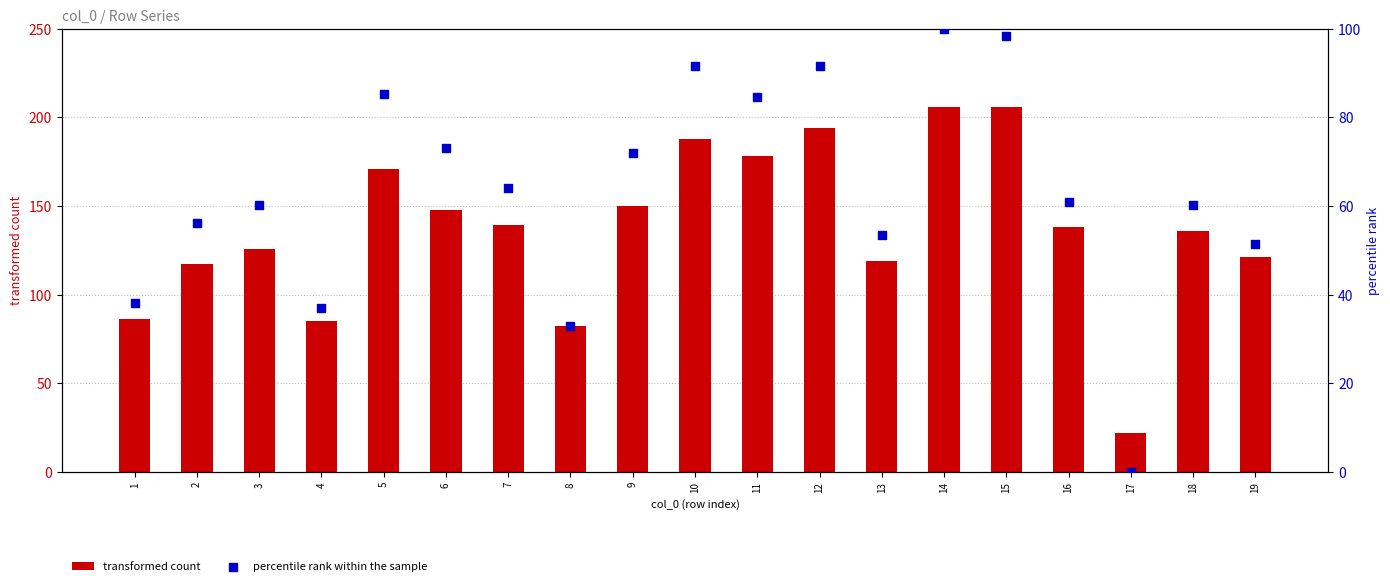

Which series reaches the maximum Y coordinate?

transformed count